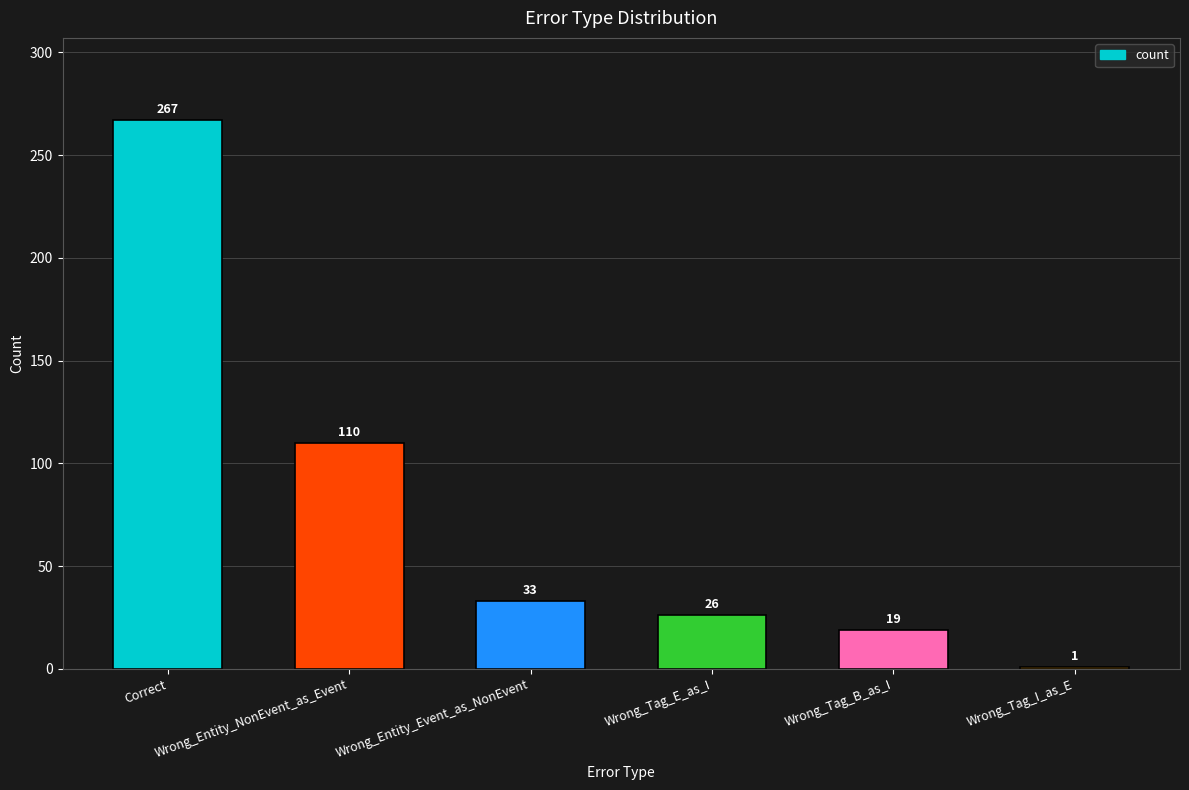

How many bars are there in total?

6